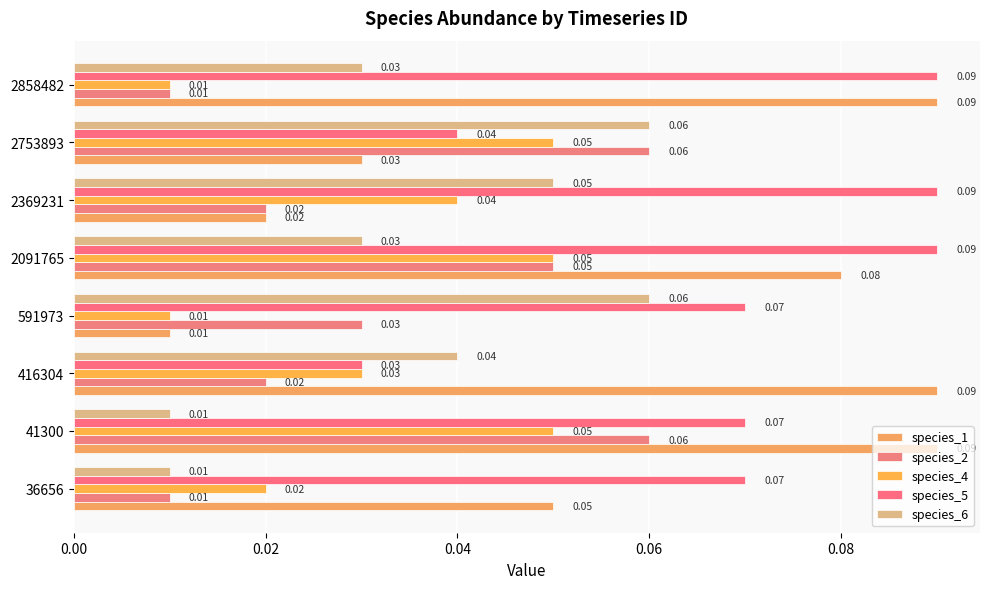

How many series are shown in this chart?

5